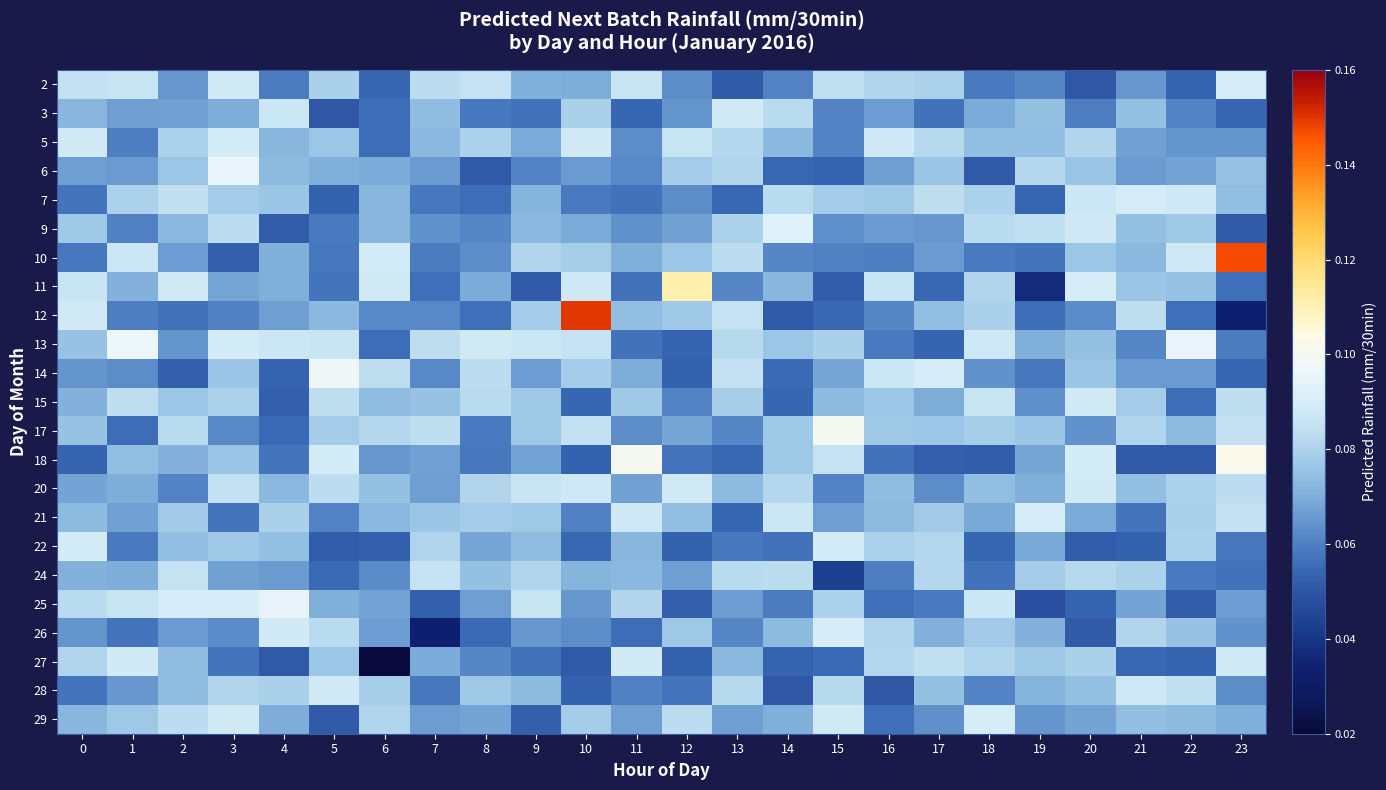

At how many categories does at least one series exceed 0?

24